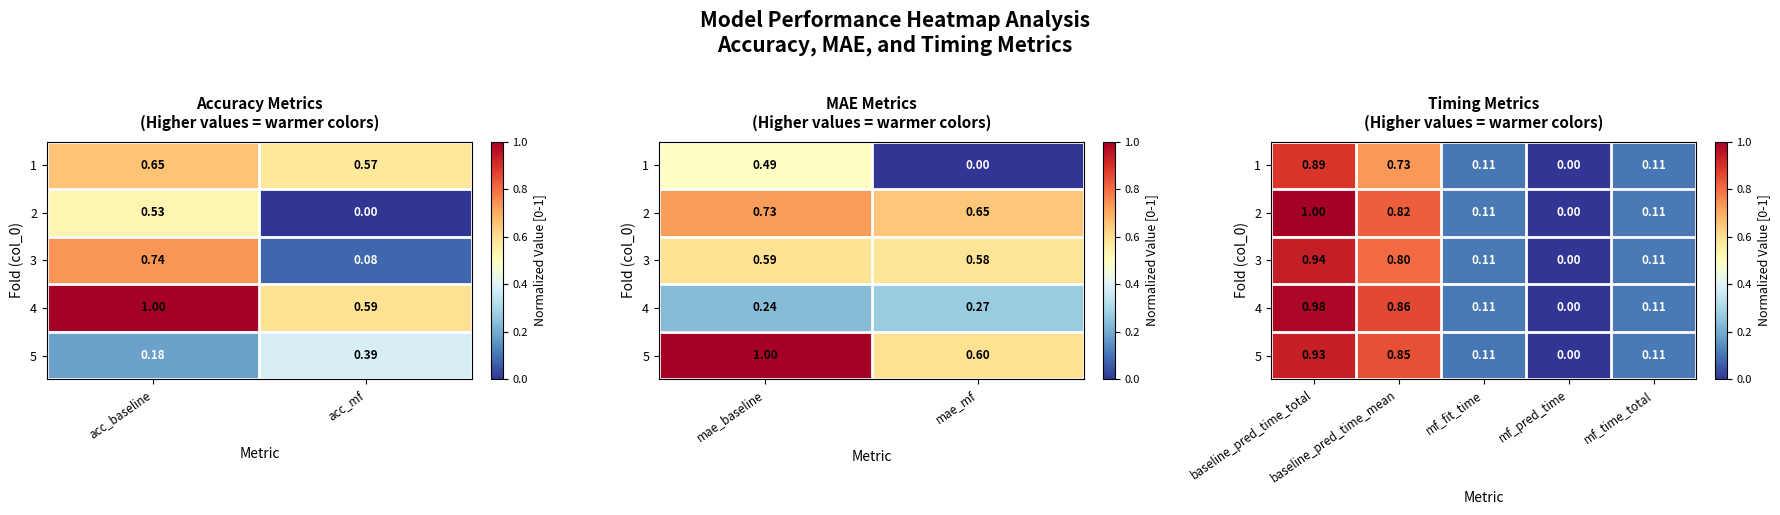

Which label corresponds to the largest value in the chart?

baseline_pred_time_total